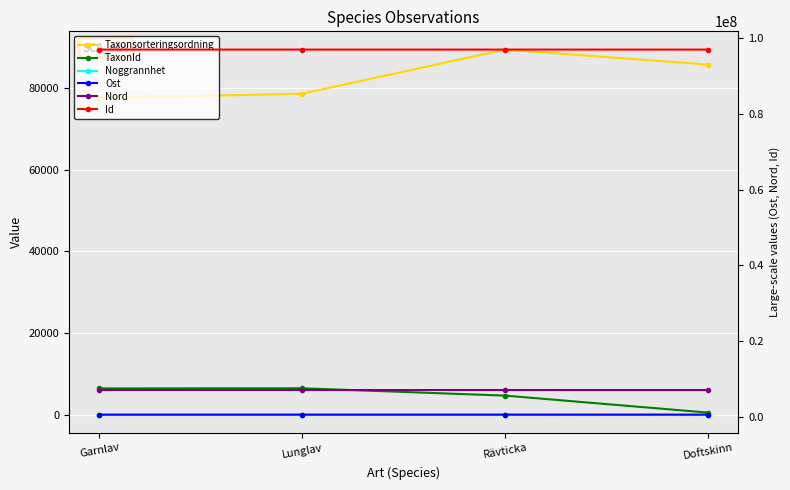

What value does the Nord series have at Doftskinn?

7096431